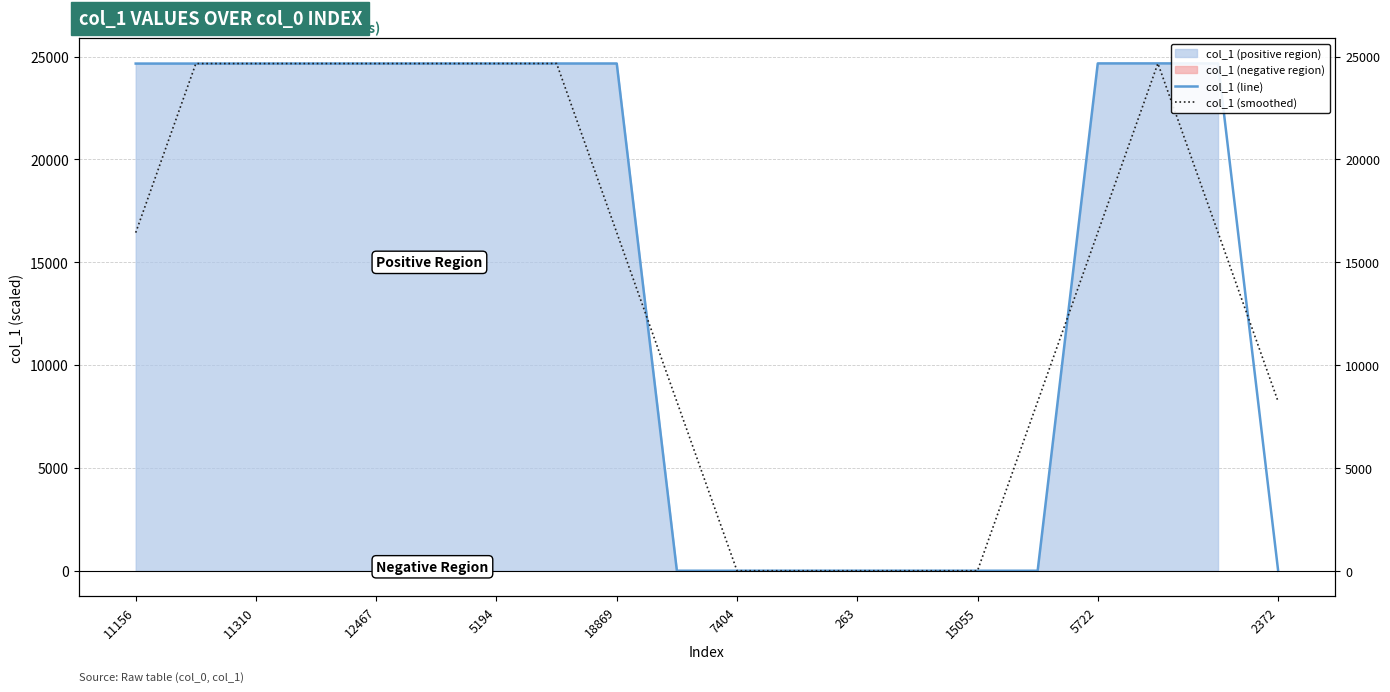

What is the sum of all col_1 (line) values?

295962.5